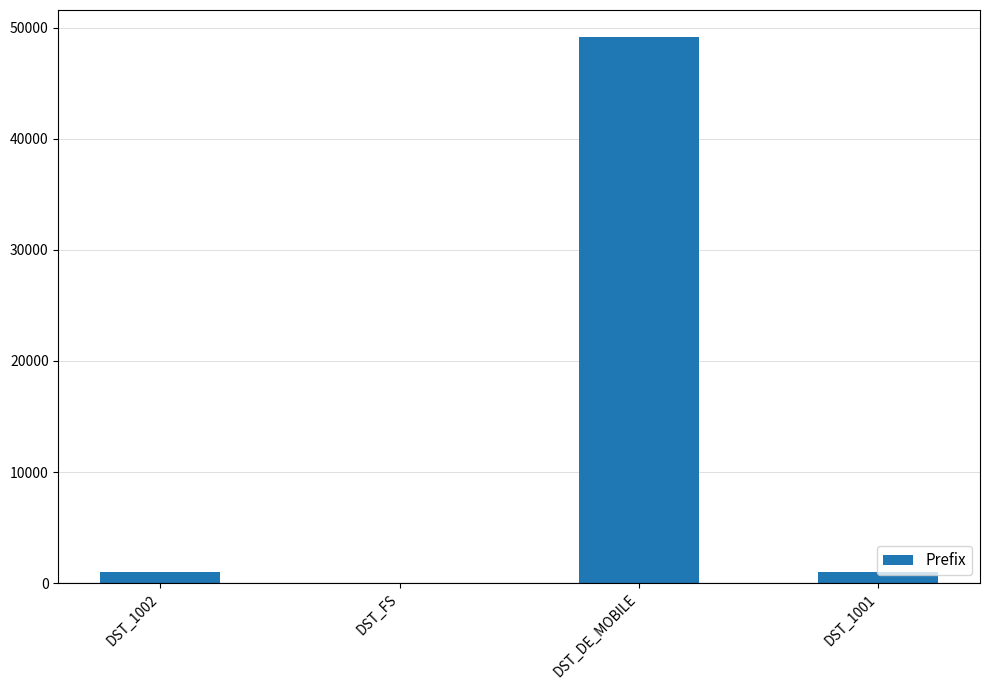

What is the difference between the values at DST_FS and DST_1001?

991